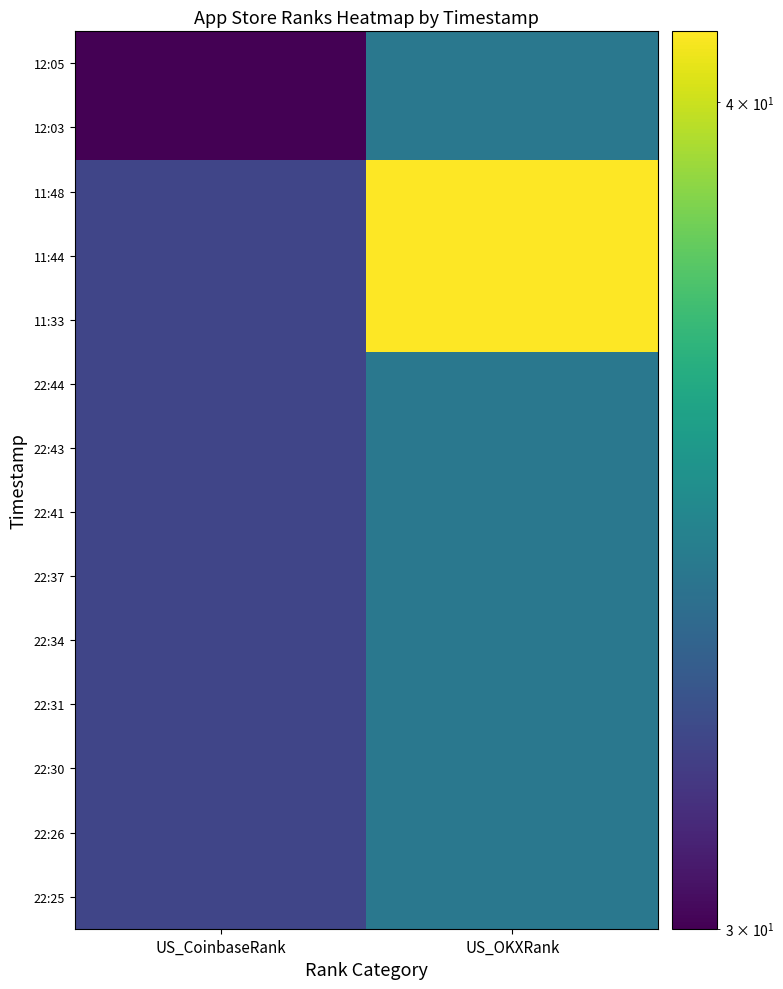

Between US_CoinbaseRank and US_OKXRank, which is larger?

US_OKXRank